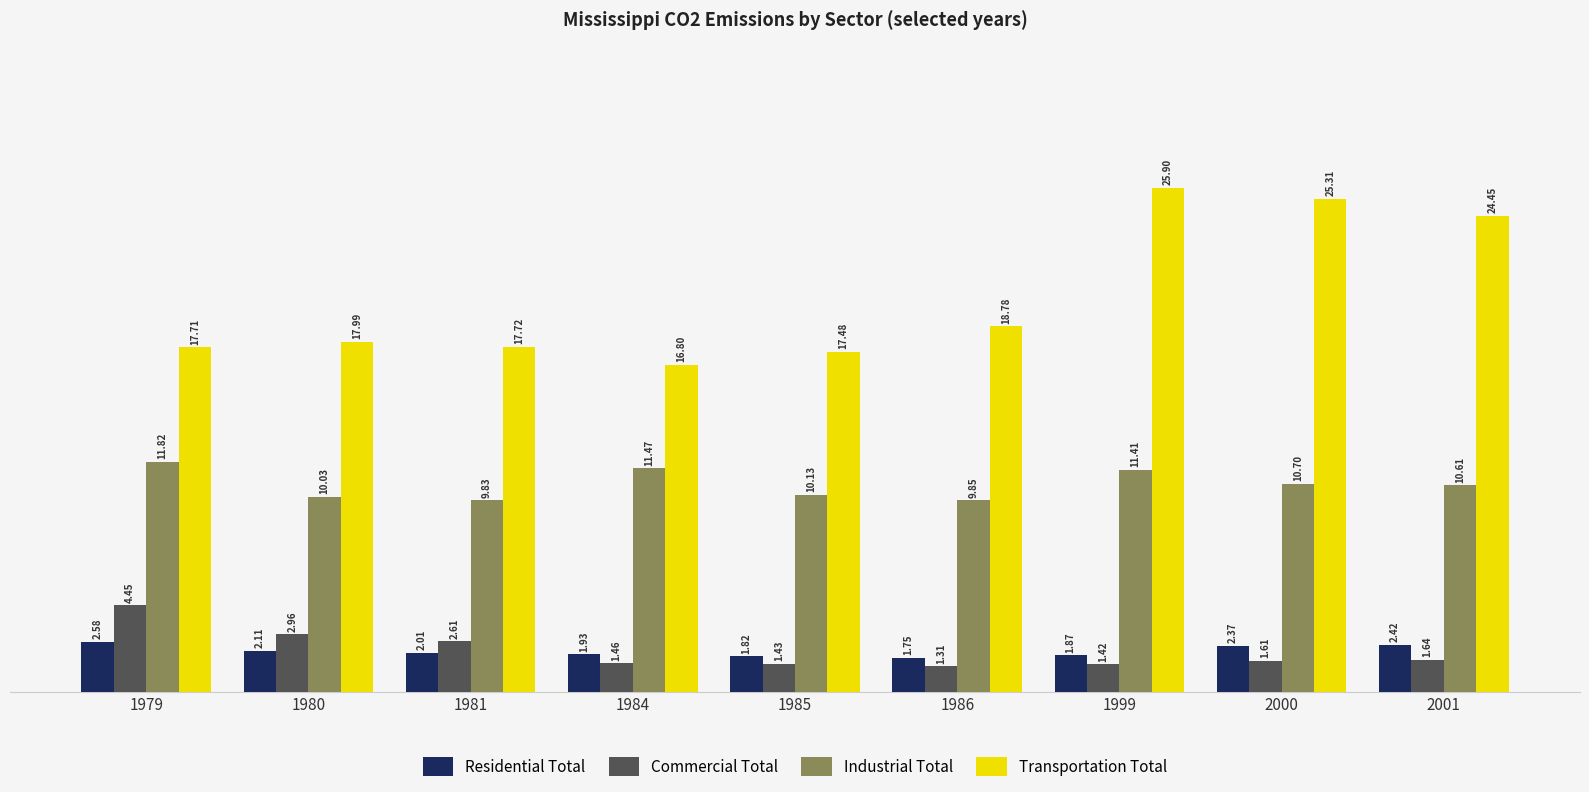

At 1979, list the series in order from smallest to largest.

Residential Total, Commercial Total, Industrial Total, Transportation Total